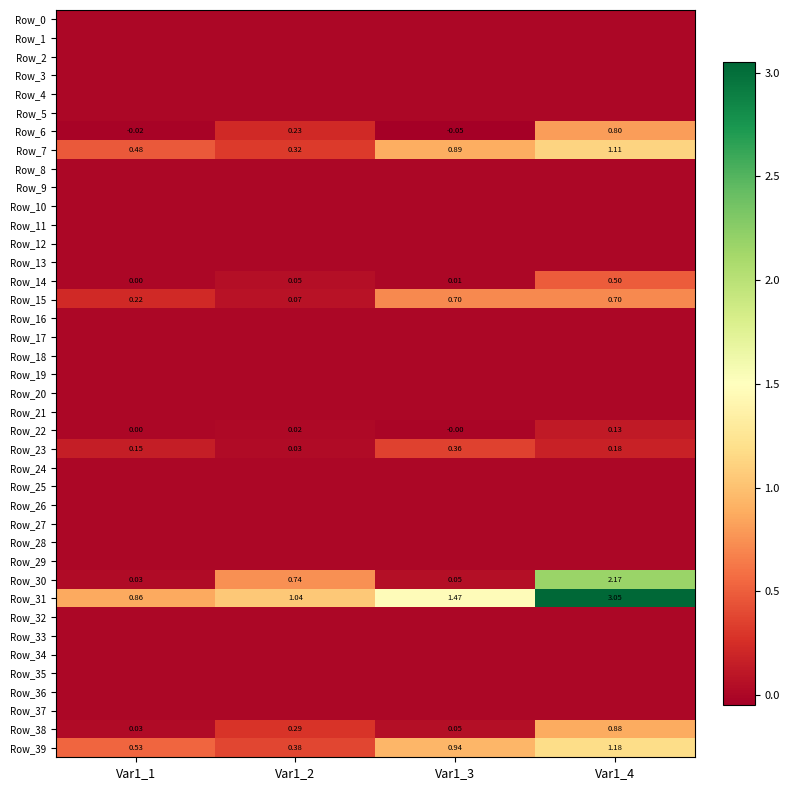

At which label is Row_17 closest to 0?

Var1_1